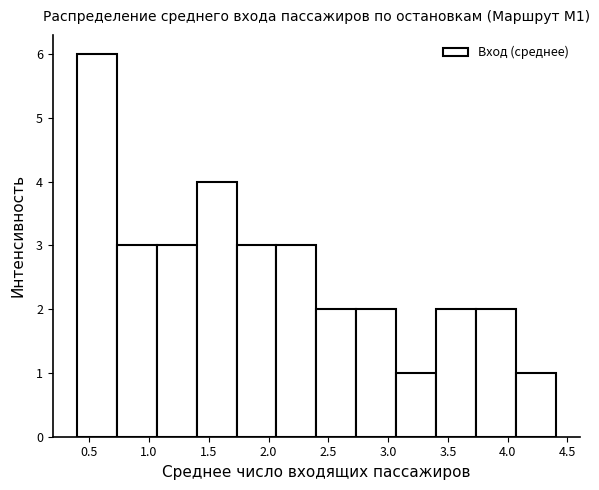

Which range on the x-axis has the tallest bar?

0.40 to 0.75